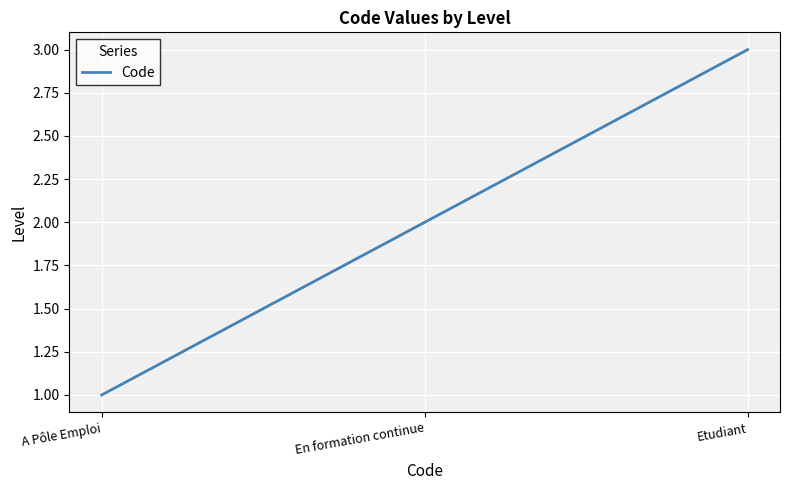

How many lines are shown in the chart?

1